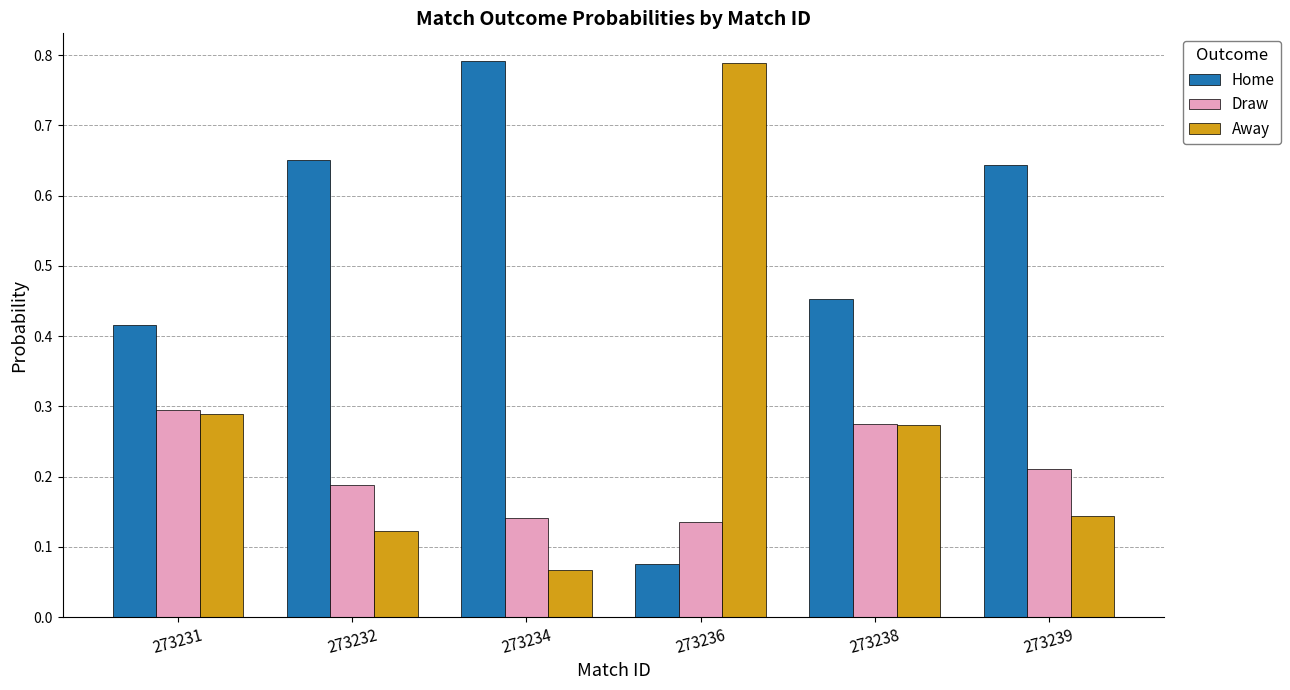

At which label is Home closest to 0?

273236